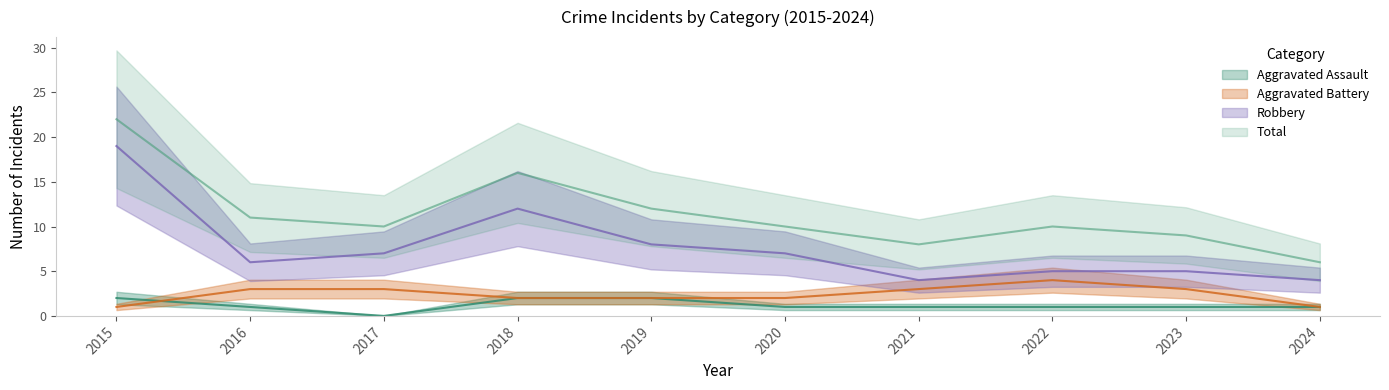

Reading right to left, extract all data points from this chart.

Aggravated Assault: 2024=1	2023=1	2022=1	2021=1	2020=1	2019=2	2018=2	2017=0	2016=1	2015=2
Aggravated Battery: 2024=1	2023=3	2022=4	2021=3	2020=2	2019=2	2018=2	2017=3	2016=3	2015=1
Robbery: 2024=4	2023=5	2022=5	2021=4	2020=7	2019=8	2018=12	2017=7	2016=6	2015=19
Total: 2024=6	2023=9	2022=10	2021=8	2020=10	2019=12	2018=16	2017=10	2016=11	2015=22